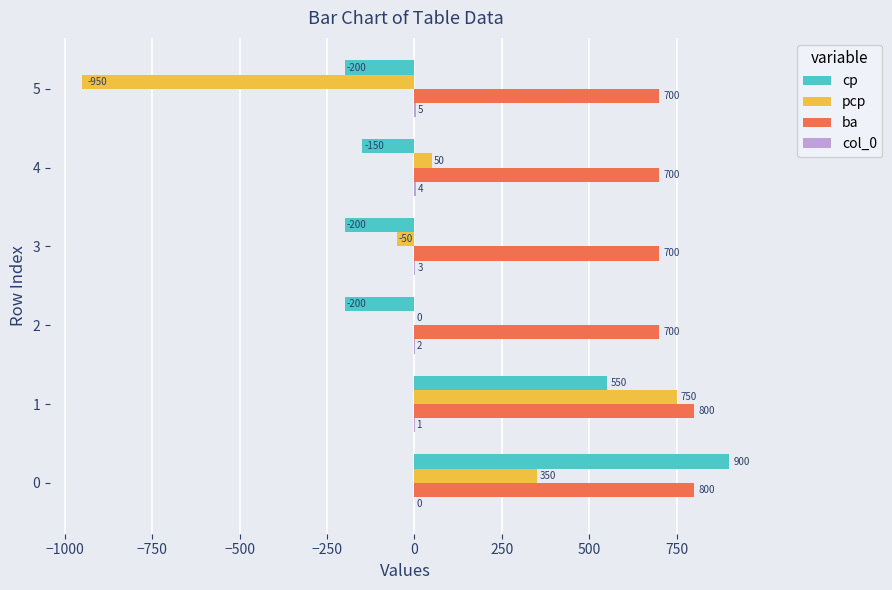

Which series has the largest total across all categories?

ba